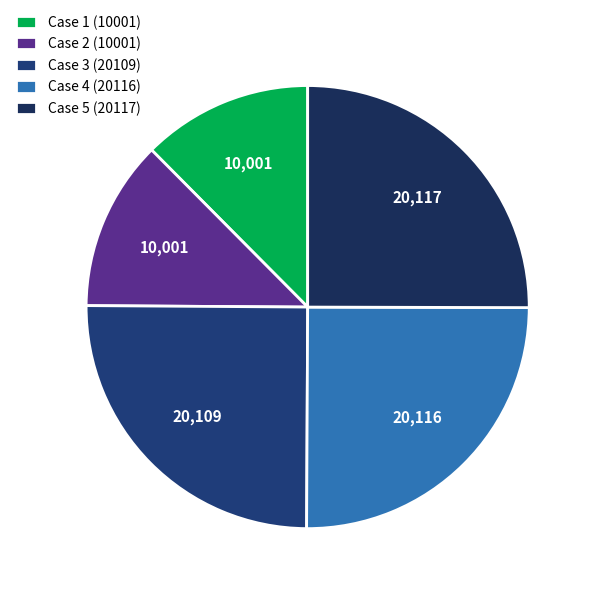

To the nearest percent, what is the combined percentage of Case 2 (10001) and Case 1 (10001)?

25%